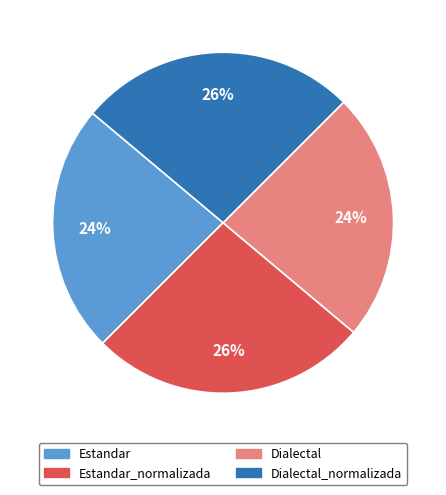

Approximately how many times larger is the value at Dialectal_normalizada compared to Estandar?

1.1